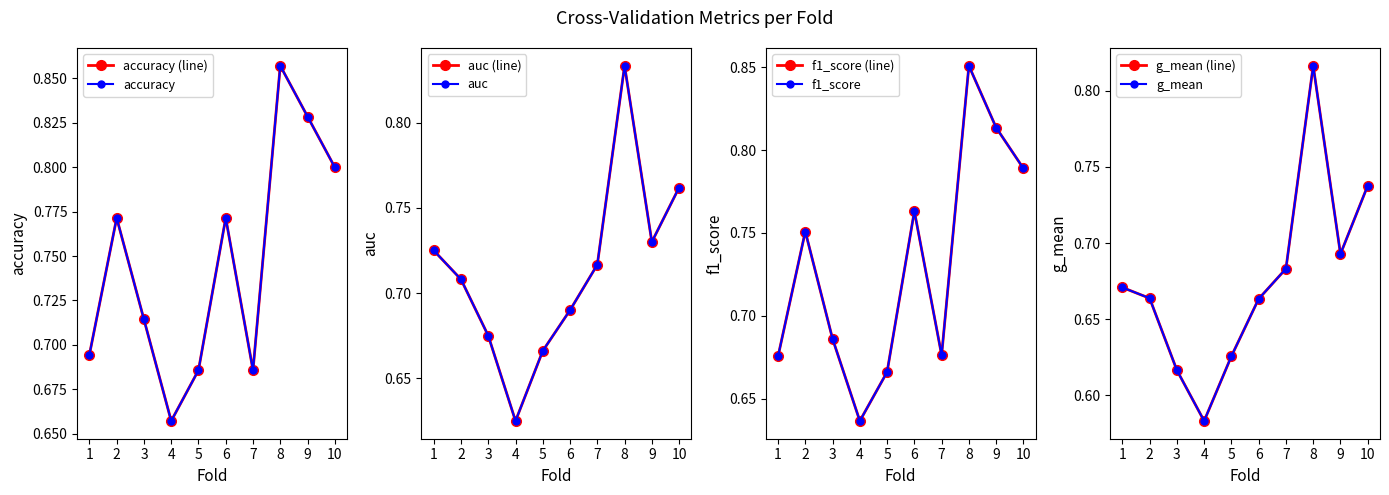

What is the total value across all series at 5?

2.6